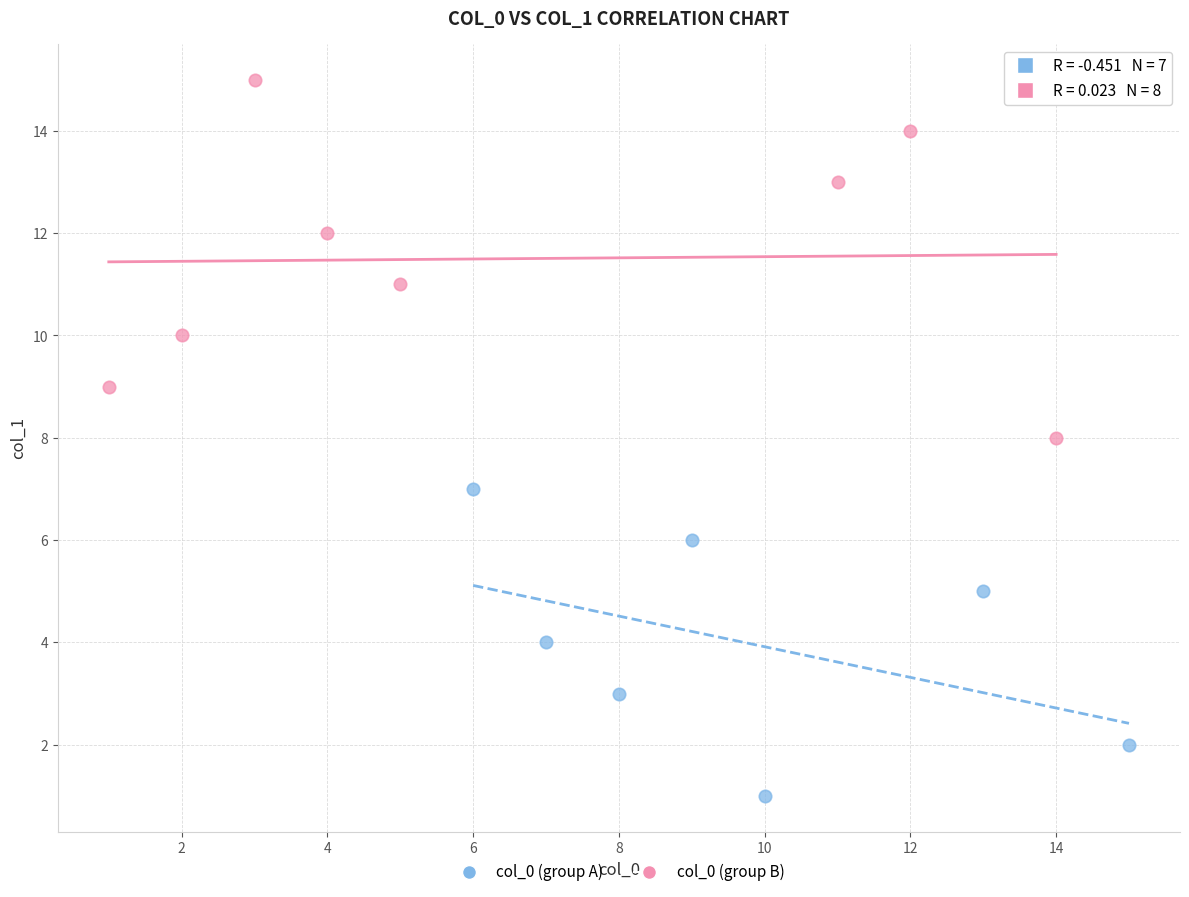

Which series contains the lowest Y value?

col_0 (group A)